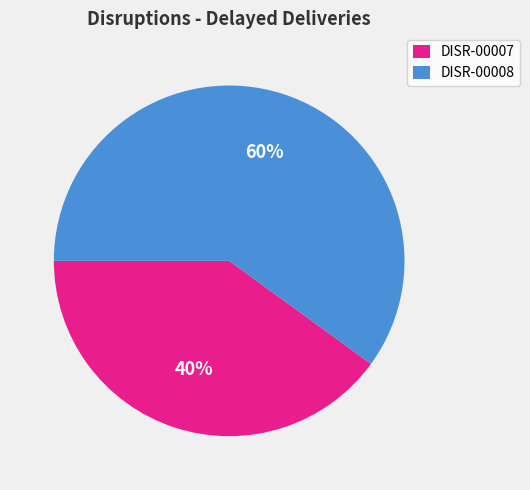

What is the largest slice in the pie chart?

DISR-00008